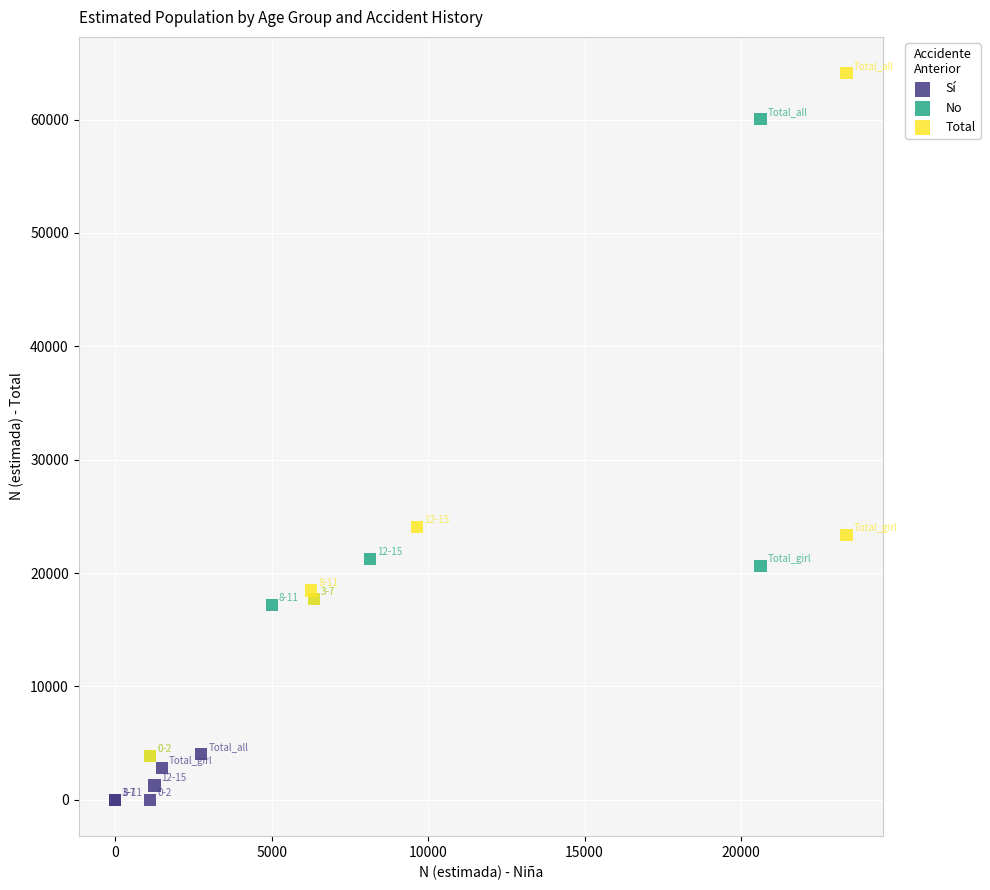

What are all the series names shown in the legend?

Sí, No, Total